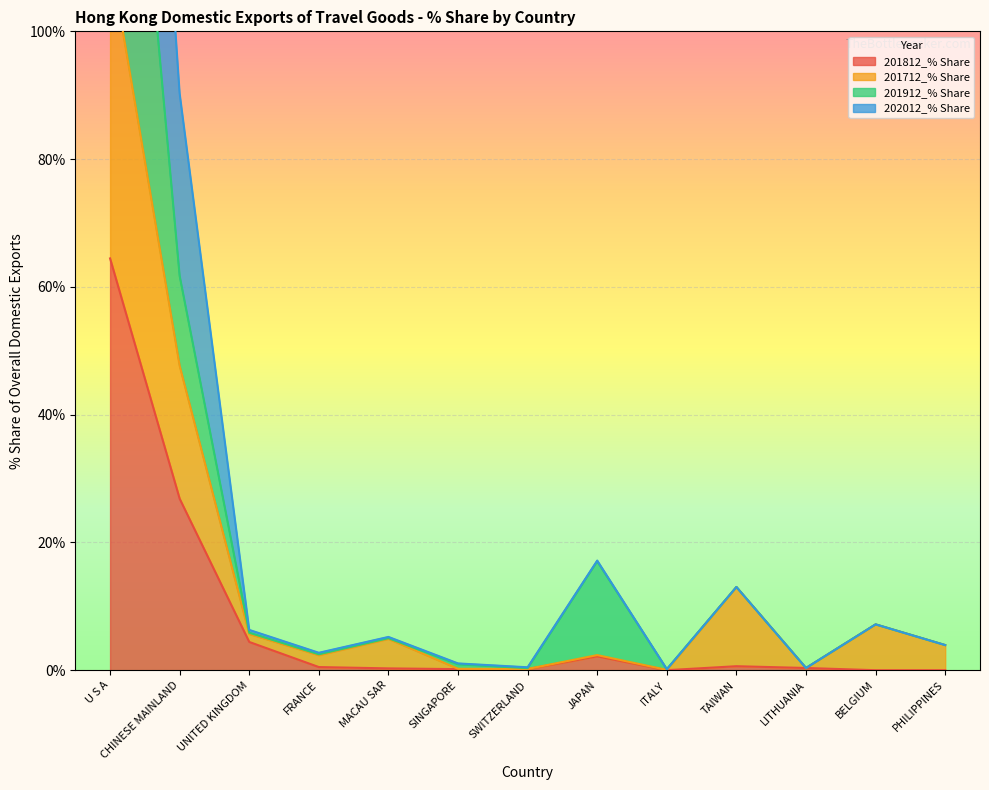

True or false: 202012_% Share and 201712_% Share intersect in this chart.

False